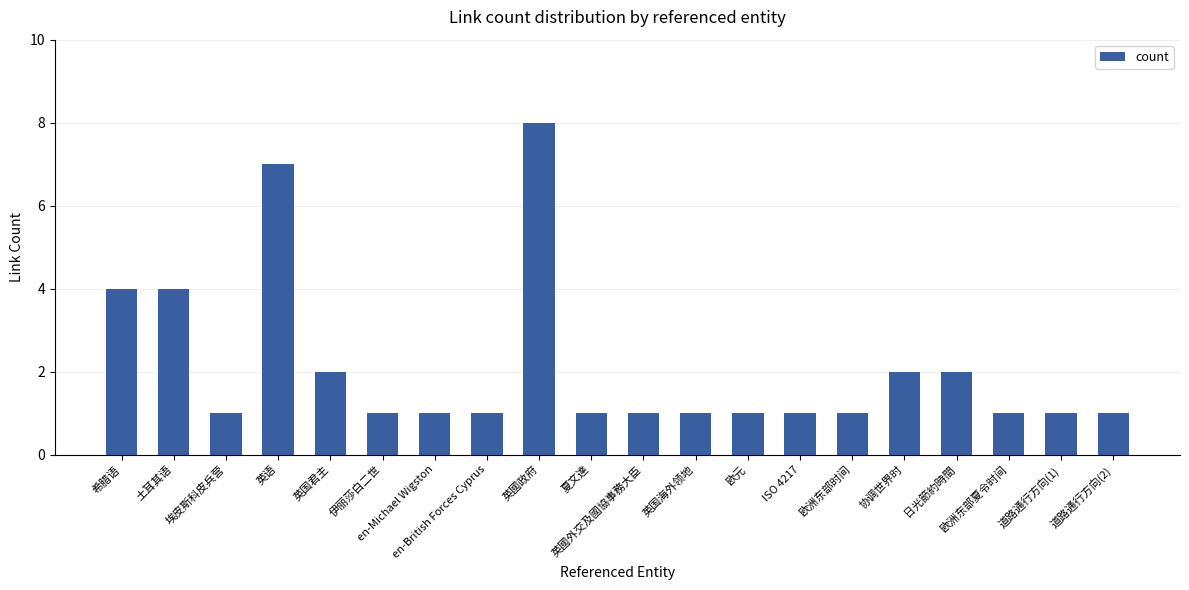

What is the average value?

2